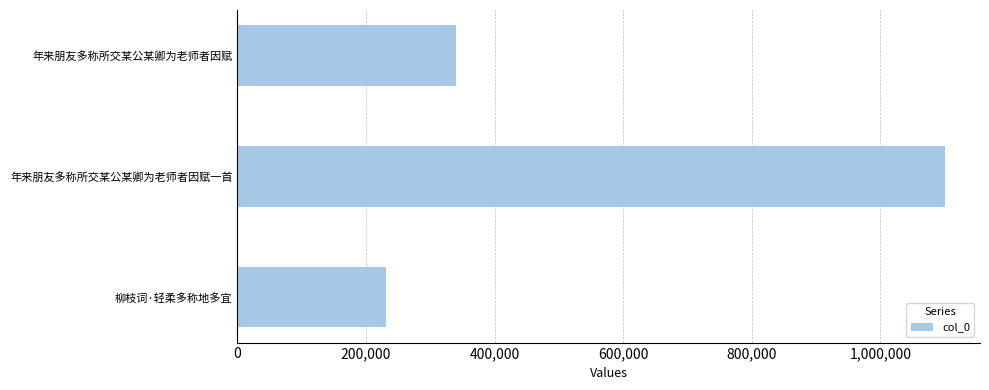

What is the label of the 1st bar from the top?

年来朋友多称所交某公某卿为老师者因赋